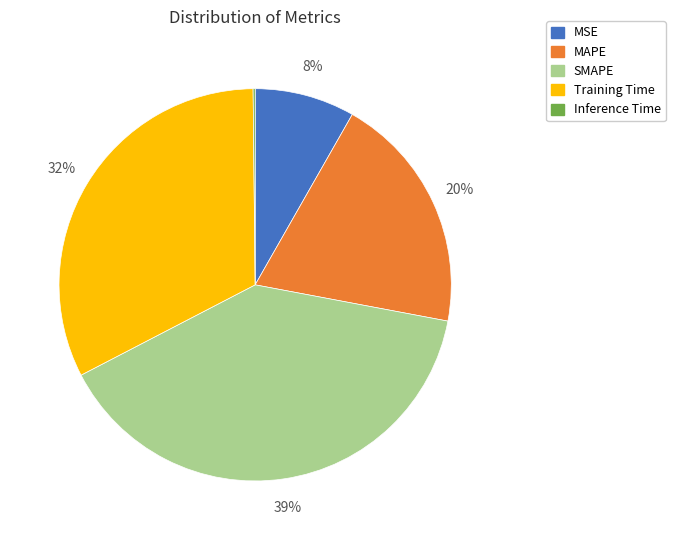

Which has a higher value, MAPE or Training Time?

Training Time